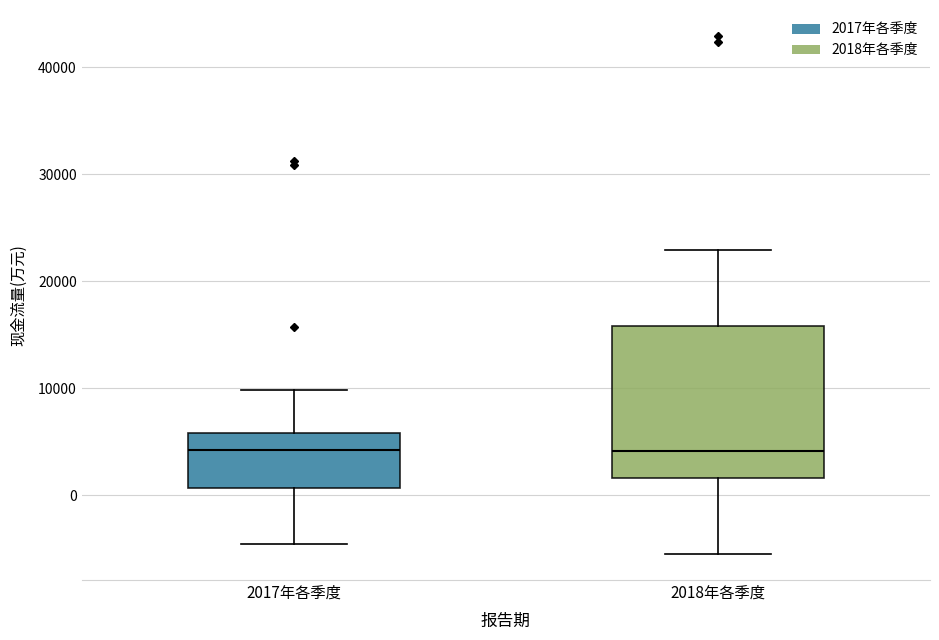

Where does the median line of the box for 2018年各季度 sit on the y-axis? The values are not printed on the chart, so give them approximately, as read against the axis.

4000